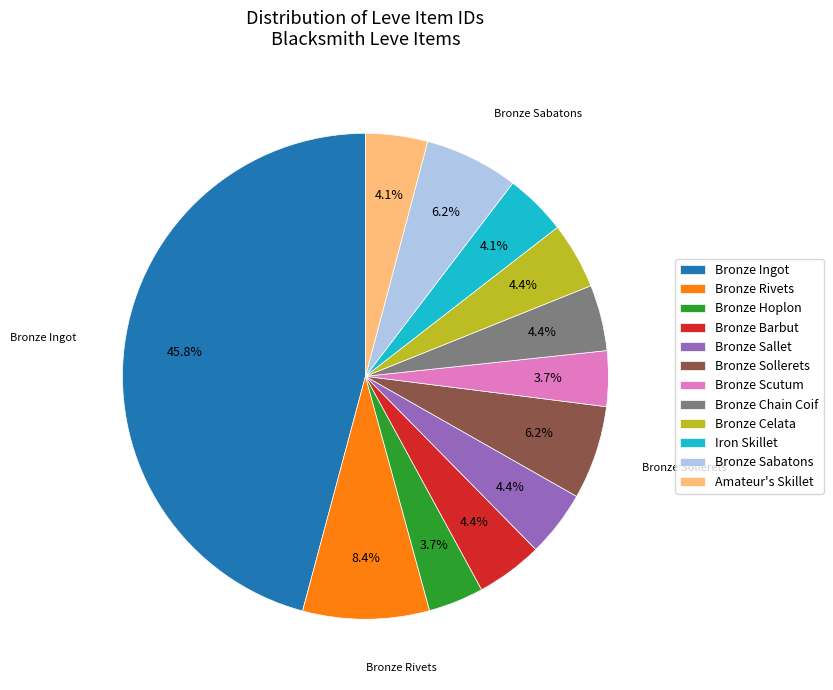

Which slice is the largest?

Bronze Ingot